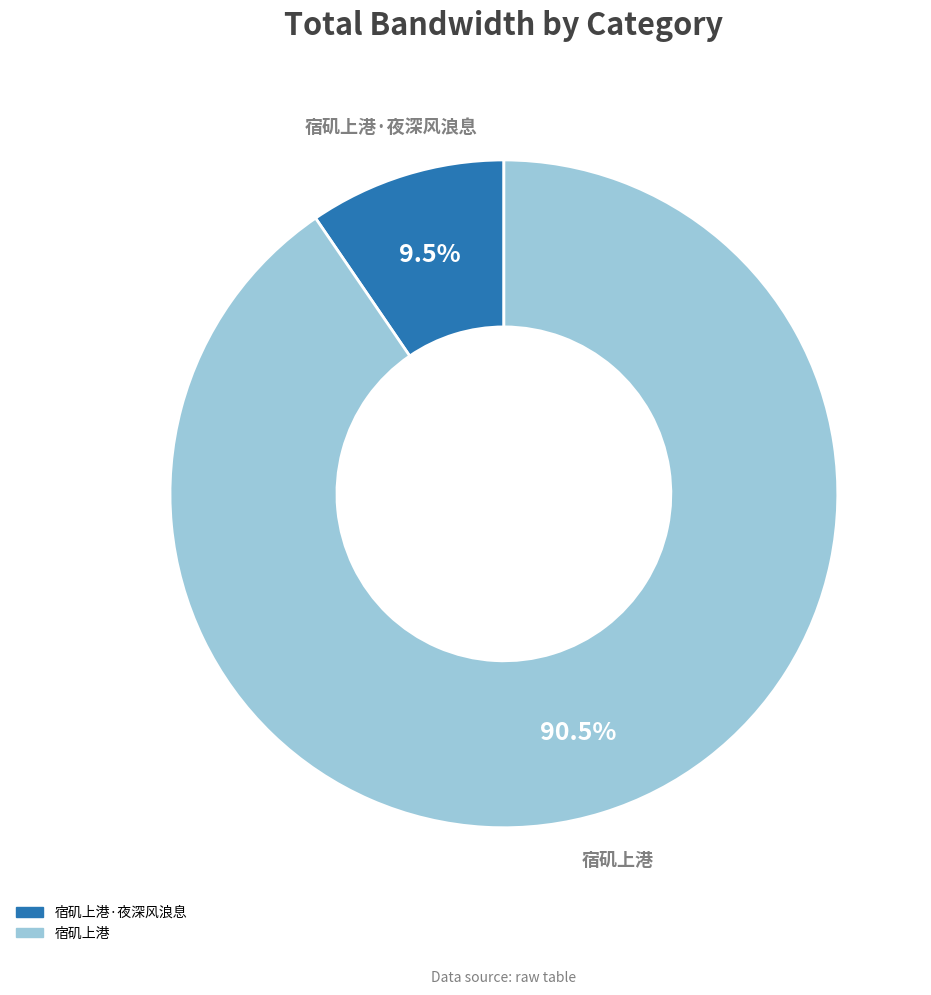

Is there a majority slice in this chart?

Yes